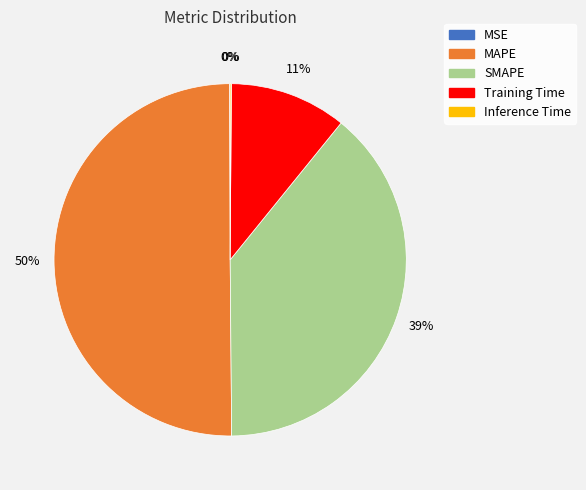

What is the majority slice?

MAPE